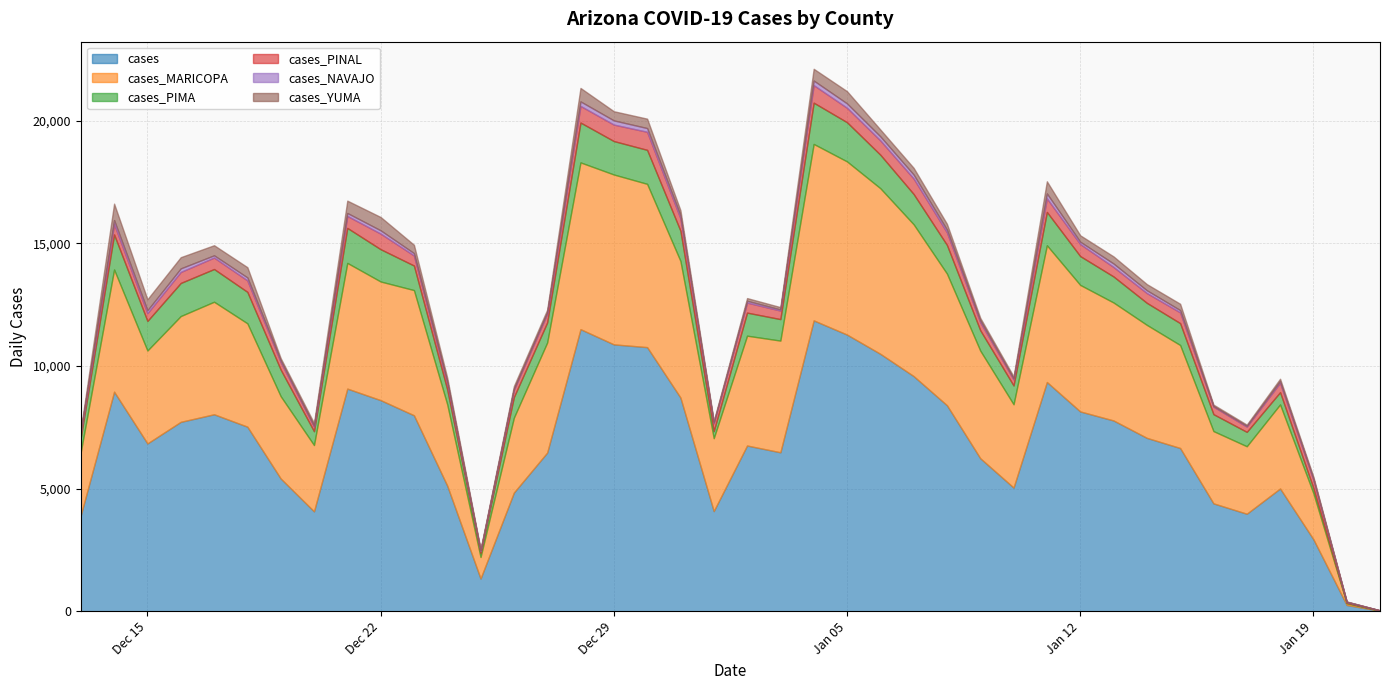

How many values in the cases_PINAL series are below 409?

20